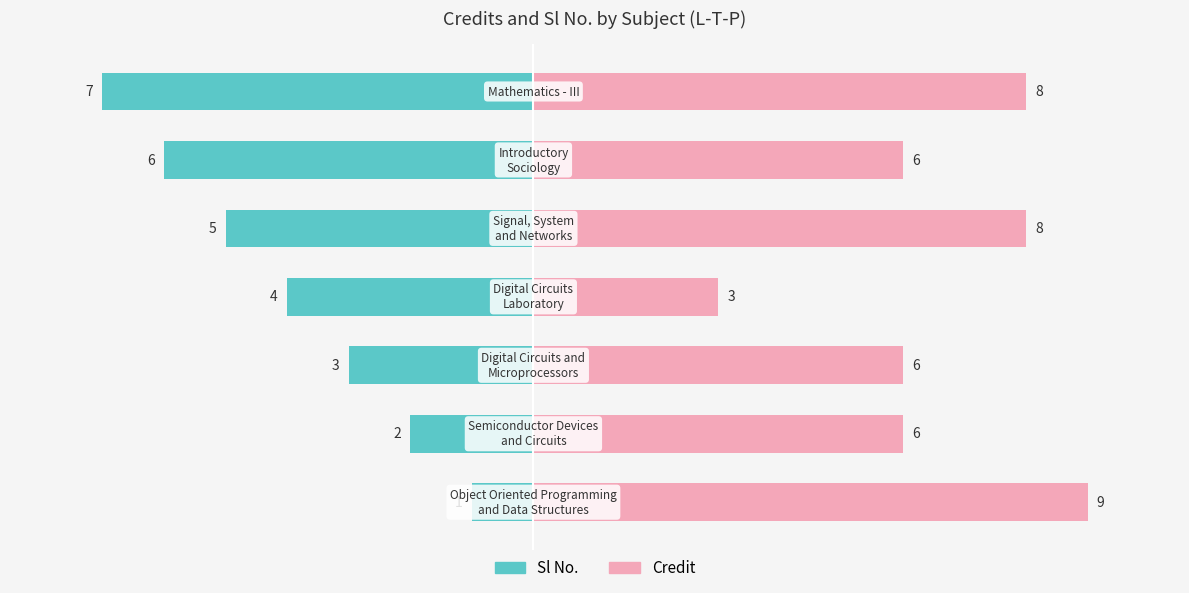

Reading left to right, transcribe all the data shown in this chart.

Sl No.: -1	-2	-3	-4	-5	-6	-7
Credit: 9	6	6	3	8	6	8